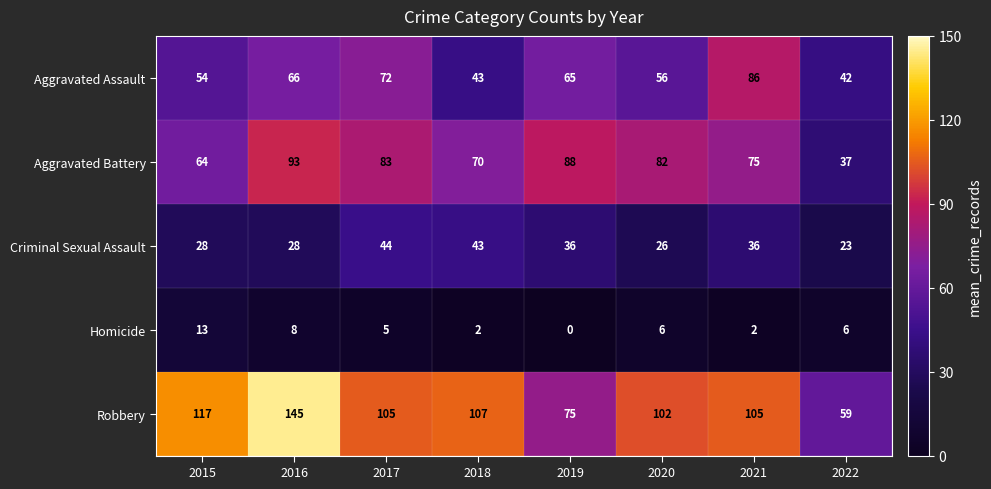

At how many categories does at least one series exceed 38?

8